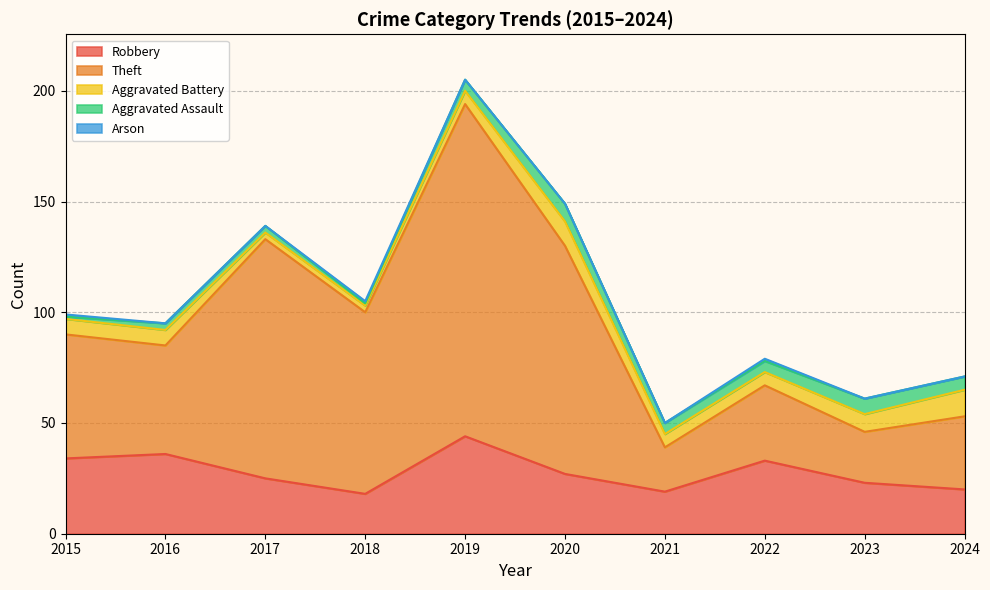

Read the Robbery value at 2024.

20